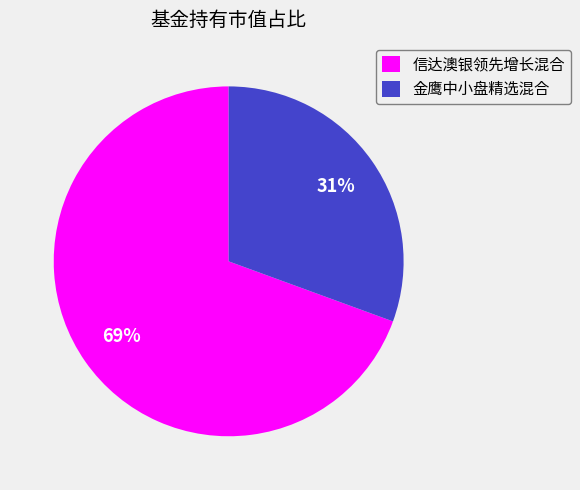

Is there a majority slice in this chart?

Yes